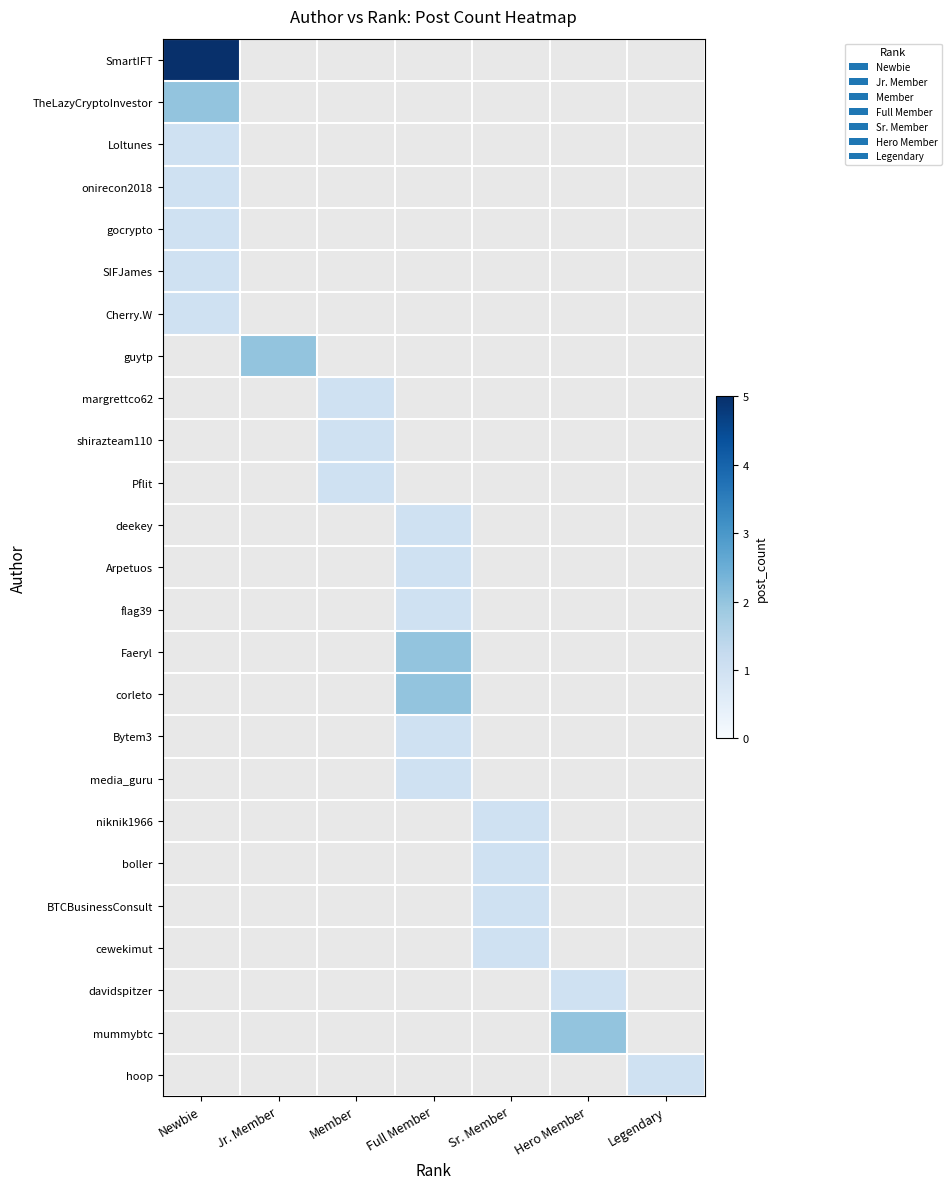

True or false: Faeryl has a value of 2.0 at Full Member.

True